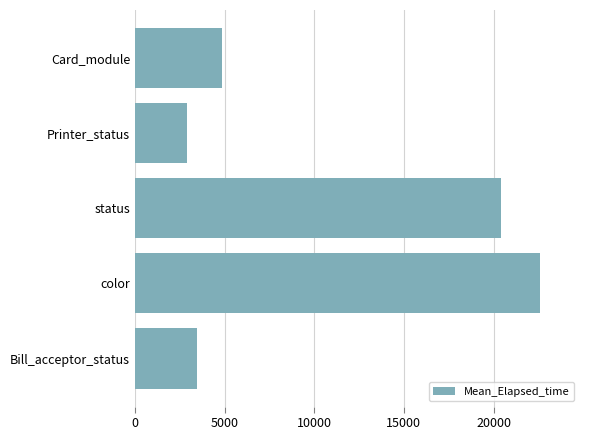

Where is the data nearest to the value 12746?

status